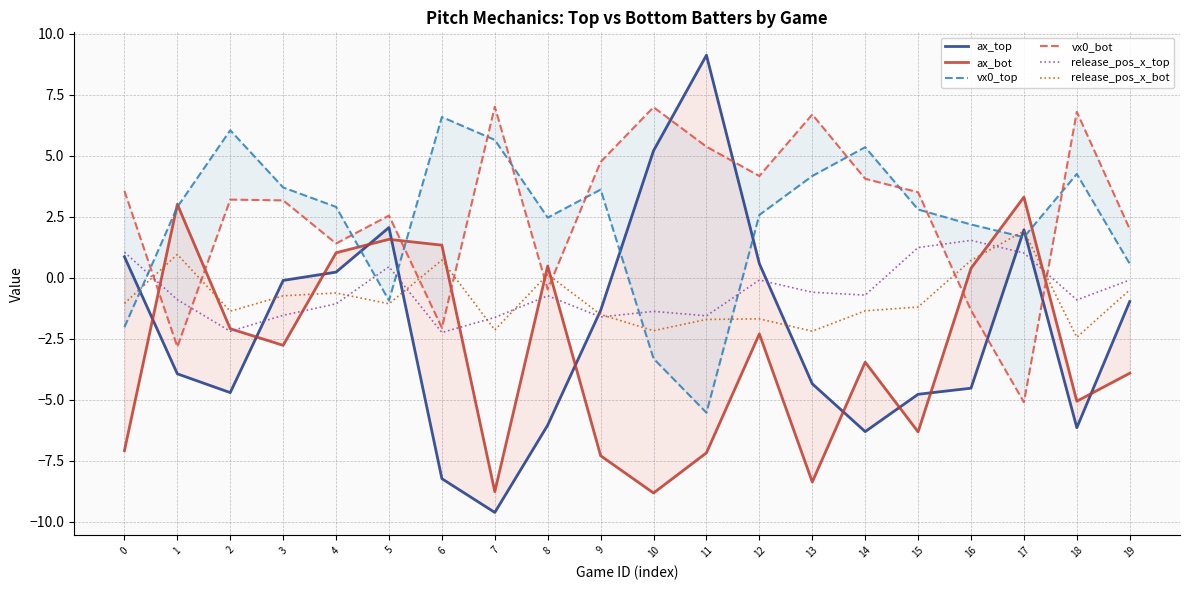

Reading left to right, list all the values displayed in this chart.

ax_top: 0=0.9	1=-3.9	2=-4.7	3=-0.1	4=0.2	5=2.1	6=-8.2	7=-9.6	8=-6.0	9=-1.3	10=5.2	11=9.1	12=0.6	13=-4.3	14=-6.3	15=-4.8	16=-4.5	17=2.0	18=-6.1	19=-1.0
ax_bot: 0=-7.1	1=3.0	2=-2.1	3=-2.8	4=1.0	5=1.6	6=1.3	7=-8.8	8=0.5	9=-7.3	10=-8.8	11=-7.2	12=-2.3	13=-8.4	14=-3.5	15=-6.3	16=0.4	17=3.3	18=-5.1	19=-3.9
vx0_top: 0=-2.0	1=2.9	2=6.0	3=3.7	4=2.9	5=-0.9	6=6.6	7=5.6	8=2.5	9=3.6	10=-3.3	11=-5.5	12=2.6	13=4.2	14=5.3	15=2.8	16=2.2	17=1.7	18=4.3	19=0.6
vx0_bot: 0=3.6	1=-2.8	2=3.2	3=3.2	4=1.4	5=2.5	6=-2.0	7=7.0	8=-0.5	9=4.7	10=7.0	11=5.4	12=4.2	13=6.7	14=4.1	15=3.5	16=-1.3	17=-5.1	18=6.8	19=2.0
release_pos_x_top: 0=1.0	1=-0.9	2=-2.2	3=-1.5	4=-1.1	5=0.5	6=-2.2	7=-1.6	8=-0.7	9=-1.6	10=-1.4	11=-1.6	12=-0.1	13=-0.6	14=-0.7	15=1.2	16=1.5	17=1.0	18=-0.9	19=-0.1
release_pos_x_bot: 0=-1.1	1=1.0	2=-1.4	3=-0.7	4=-0.6	5=-1.1	6=0.7	7=-2.1	8=0.1	9=-1.5	10=-2.2	11=-1.7	12=-1.7	13=-2.2	14=-1.4	15=-1.2	16=0.7	17=1.9	18=-2.4	19=-0.5